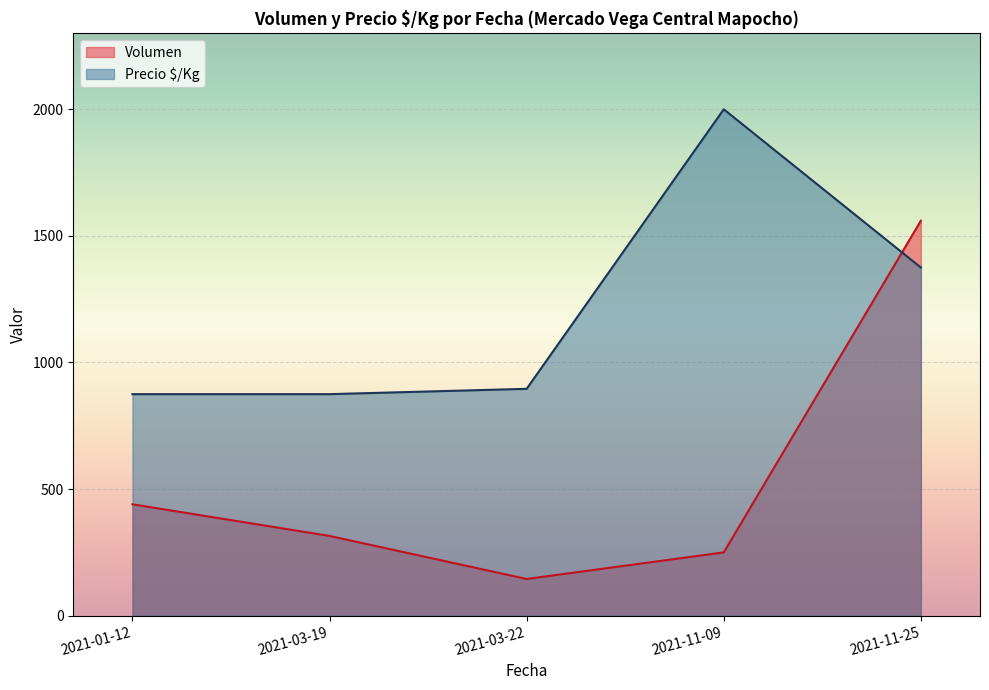

True or false: Volumen and Precio $/Kg cross at least once.

True